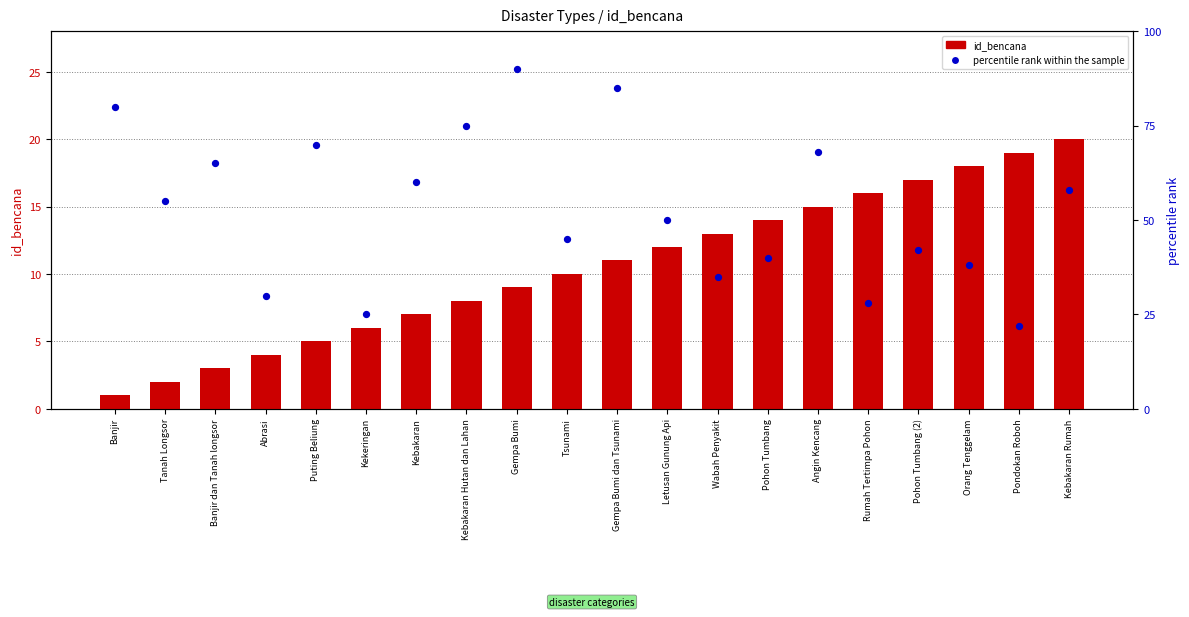

Which series has the widest spread of Y values?

percentile rank within the sample